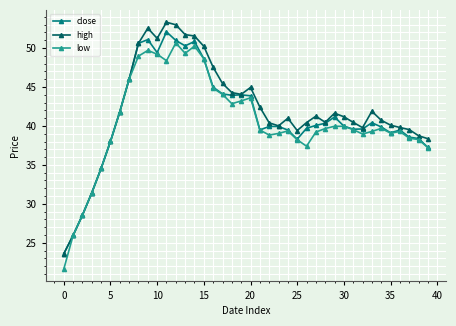

Which series has the largest range (max minus min)?

high